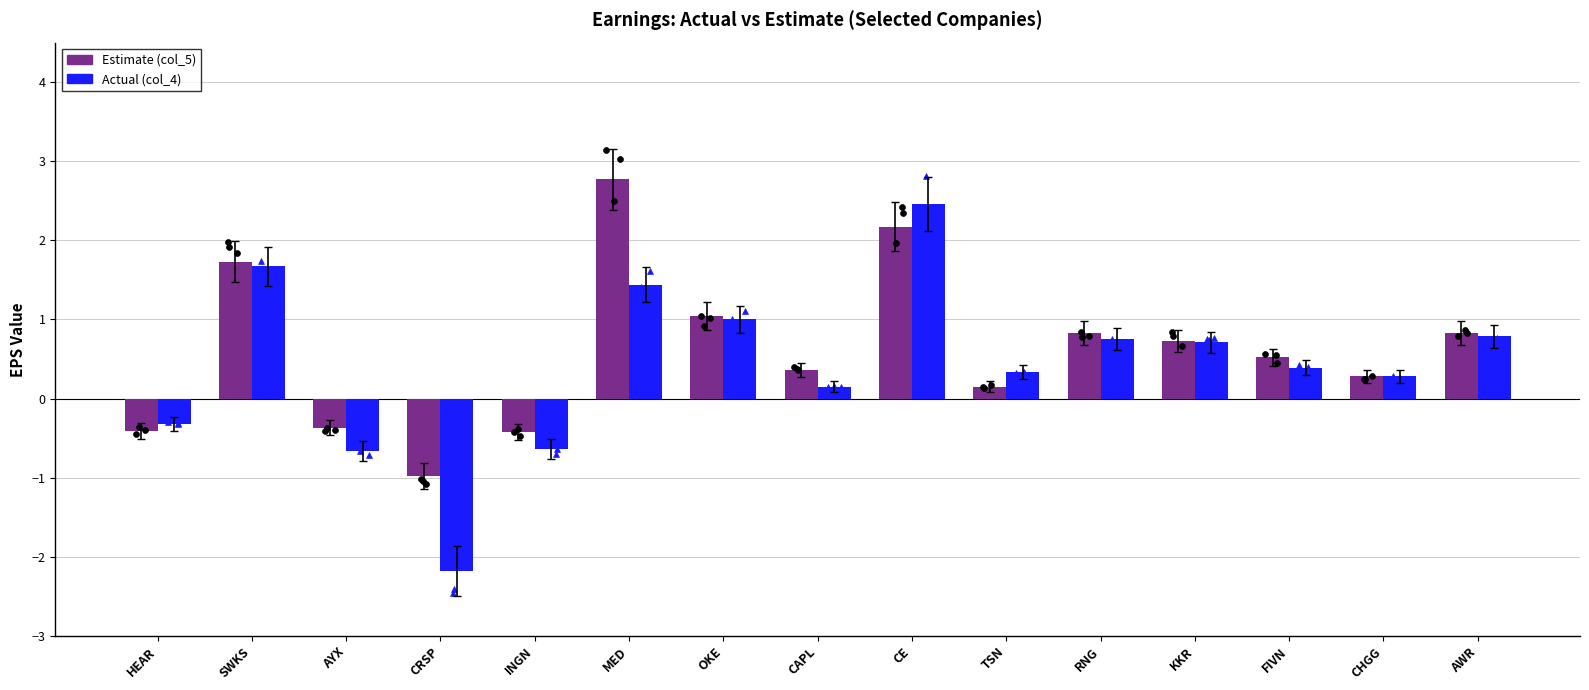

Which series has the widest spread of Y values?

Actual (col_4)